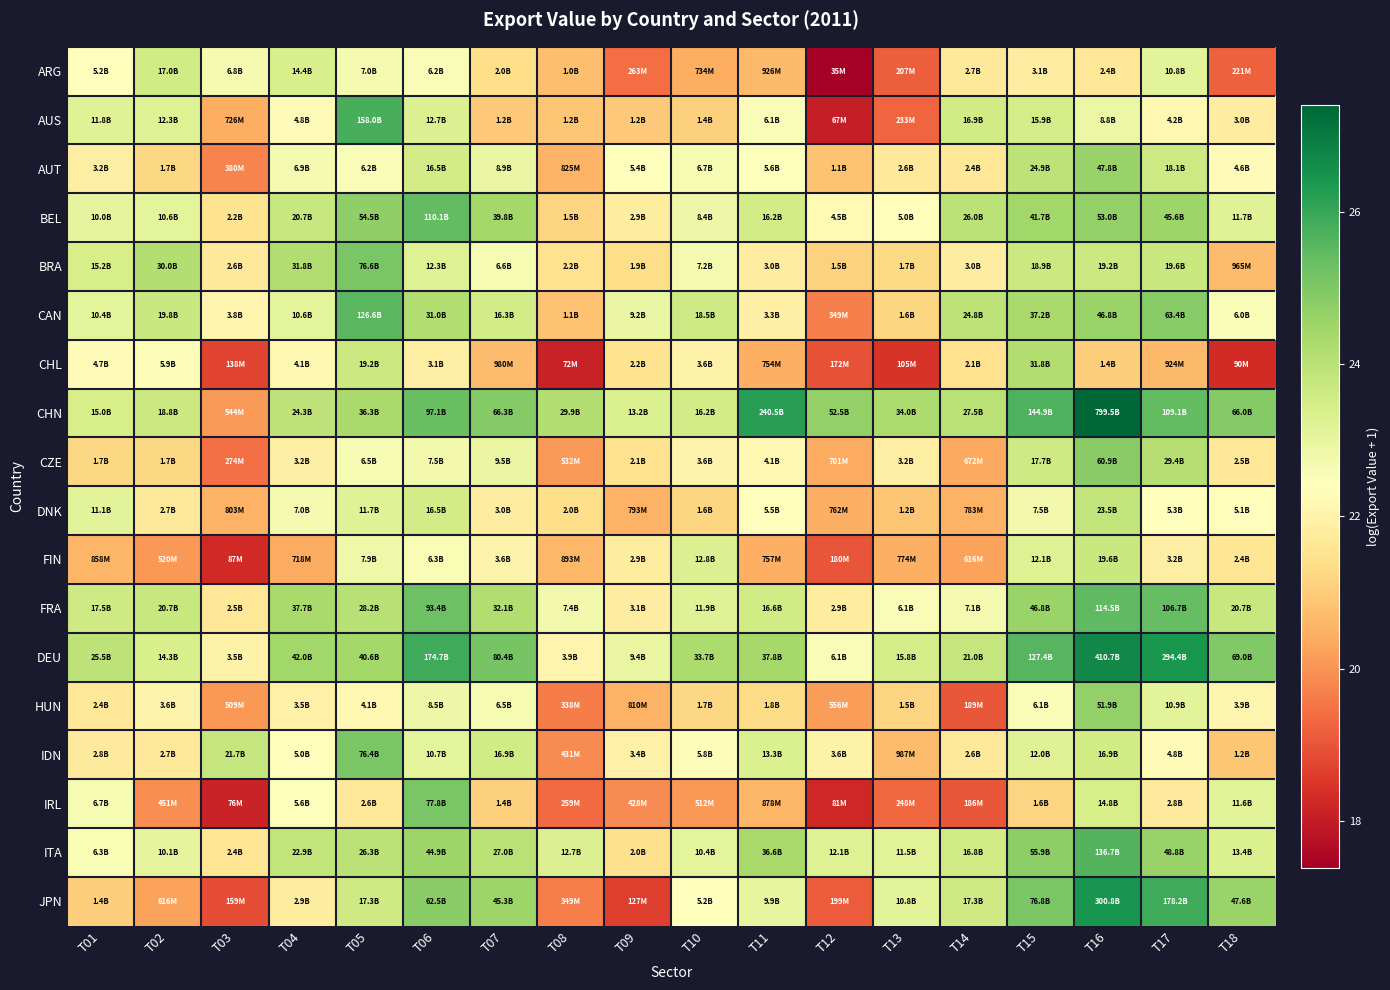

Reading left to right, transcribe all the data shown in this chart.

ARG: T01=22.4	T02=23.6	T03=22.6	T04=23.4	T05=22.7	T06=22.6	T07=21.4	T08=20.7	T09=19.4	T10=20.4	T11=20.6	T12=17.4	T13=19.1	T14=21.7	T15=21.8	T16=21.6	T17=23.1	T18=19.2
AUS: T01=23.2	T02=23.2	T03=20.4	T04=22.3	T05=25.8	T06=23.3	T07=20.9	T08=20.9	T09=20.9	T10=21.1	T11=22.5	T12=18.0	T13=19.3	T14=23.5	T15=23.5	T16=22.9	T17=22.2	T18=21.8
AUT: T01=21.9	T02=21.3	T03=19.8	T04=22.7	T05=22.6	T06=23.5	T07=22.9	T08=20.5	T09=22.4	T10=22.6	T11=22.4	T12=20.8	T13=21.7	T14=21.6	T15=23.9	T16=24.6	T17=23.6	T18=22.3
BEL: T01=23.0	T02=23.1	T03=21.5	T04=23.8	T05=24.7	T06=25.4	T07=24.4	T08=21.2	T09=21.8	T10=22.9	T11=23.5	T12=22.2	T13=22.3	T14=24.0	T15=24.5	T16=24.7	T17=24.5	T18=23.2
BRA: T01=23.4	T02=24.1	T03=21.7	T04=24.2	T05=25.1	T06=23.2	T07=22.6	T08=21.5	T09=21.4	T10=22.7	T11=21.8	T12=21.1	T13=21.3	T14=21.8	T15=23.7	T16=23.7	T17=23.7	T18=20.7
CAN: T01=23.1	T02=23.7	T03=22.0	T04=23.1	T05=25.6	T06=24.2	T07=23.5	T08=20.8	T09=22.9	T10=23.6	T11=21.9	T12=19.7	T13=21.2	T14=23.9	T15=24.3	T16=24.6	T17=24.9	T18=22.5
CHL: T01=22.3	T02=22.5	T03=18.7	T04=22.1	T05=23.7	T06=21.9	T07=20.7	T08=18.1	T09=21.5	T10=22.0	T11=20.4	T12=19.0	T13=18.5	T14=21.5	T15=24.2	T16=21.1	T17=20.6	T18=18.3
CHN: T01=23.4	T02=23.7	T03=20.1	T04=23.9	T05=24.3	T06=25.3	T07=24.9	T08=24.1	T09=23.3	T10=23.5	T11=26.2	T12=24.7	T13=24.3	T14=24.0	T15=25.7	T16=27.4	T17=25.4	T18=24.9
CZE: T01=21.2	T02=21.2	T03=19.4	T04=21.9	T05=22.6	T06=22.7	T07=23.0	T08=20.1	T09=21.5	T10=22.0	T11=22.1	T12=20.4	T13=21.9	T14=20.3	T15=23.6	T16=24.8	T17=24.1	T18=21.6
DNK: T01=23.1	T02=21.7	T03=20.5	T04=22.7	T05=23.2	T06=23.5	T07=21.8	T08=21.4	T09=20.5	T10=21.2	T11=22.4	T12=20.5	T13=20.9	T14=20.5	T15=22.7	T16=23.9	T17=22.4	T18=22.4
FIN: T01=20.6	T02=20.1	T03=18.3	T04=20.4	T05=22.8	T06=22.6	T07=22.0	T08=20.6	T09=21.8	T10=23.3	T11=20.4	T12=19.0	T13=20.5	T14=20.2	T15=23.2	T16=23.7	T17=21.9	T18=21.6
FRA: T01=23.6	T02=23.8	T03=21.6	T04=24.4	T05=24.1	T06=25.3	T07=24.2	T08=22.7	T09=21.8	T10=23.2	T11=23.5	T12=21.8	T13=22.5	T14=22.7	T15=24.6	T16=25.5	T17=25.4	T18=23.8
DEU: T01=24.0	T02=23.4	T03=22.0	T04=24.5	T05=24.4	T06=25.9	T07=25.1	T08=22.1	T09=23.0	T10=24.2	T11=24.4	T12=22.5	T13=23.5	T14=23.8	T15=25.6	T16=26.7	T17=26.4	T18=25.0
HUN: T01=21.6	T02=22.0	T03=20.0	T04=22.0	T05=22.1	T06=22.9	T07=22.6	T08=19.6	T09=20.5	T10=21.2	T11=21.3	T12=20.1	T13=21.1	T14=19.1	T15=22.5	T16=24.7	T17=23.1	T18=22.1
IDN: T01=21.8	T02=21.7	T03=23.8	T04=22.3	T05=25.1	T06=23.1	T07=23.5	T08=19.9	T09=22.0	T10=22.5	T11=23.3	T12=22.0	T13=20.7	T14=21.7	T15=23.2	T16=23.6	T17=22.3	T18=20.9
IRL: T01=22.6	T02=19.9	T03=18.1	T04=22.4	T05=21.7	T06=25.1	T07=21.1	T08=19.4	T09=19.9	T10=20.1	T11=20.6	T12=18.2	T13=19.3	T14=19.0	T15=21.2	T16=23.4	T17=21.8	T18=23.2
ITA: T01=22.6	T02=23.0	T03=21.6	T04=23.9	T05=24.0	T06=24.5	T07=24.0	T08=23.3	T09=21.4	T10=23.1	T11=24.3	T12=23.2	T13=23.2	T14=23.5	T15=24.7	T16=25.6	T17=24.6	T18=23.3
JPN: T01=21.0	T02=20.2	T03=18.9	T04=21.8	T05=23.6	T06=24.9	T07=24.5	T08=19.7	T09=18.7	T10=22.4	T11=23.0	T12=19.1	T13=23.1	T14=23.6	T15=25.1	T16=26.4	T17=25.9	T18=24.6